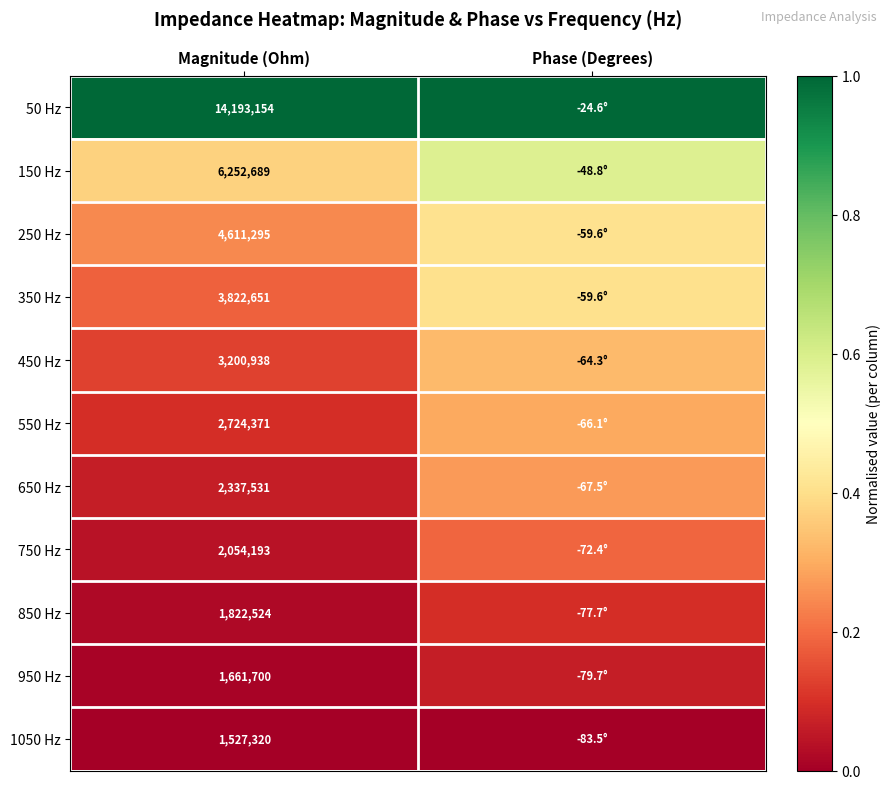

List the series in order of their peak value, lowest first.

1050 Hz, 950 Hz, 850 Hz, 750 Hz, 650 Hz, 550 Hz, 450 Hz, 350 Hz, 250 Hz, 150 Hz, 50 Hz